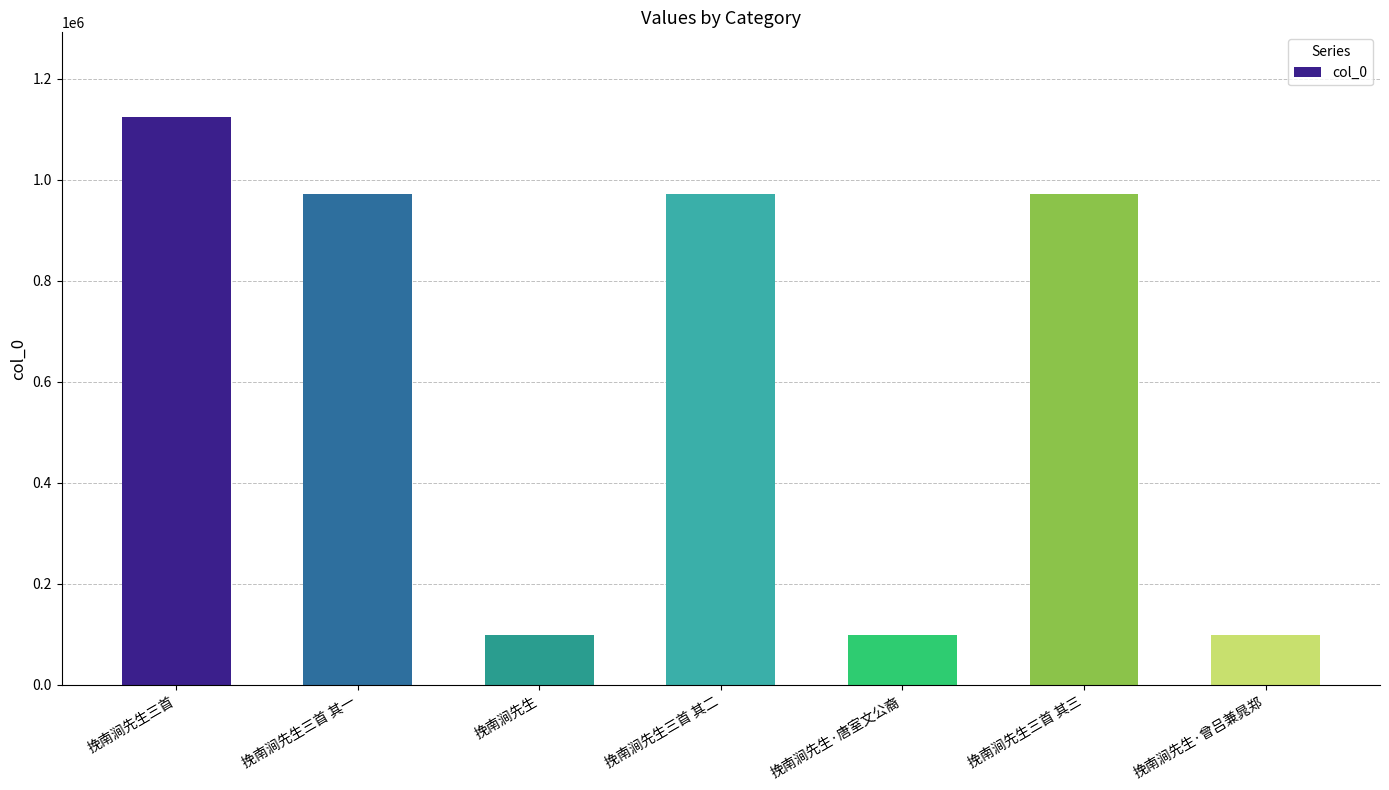

Are the bars horizontal?

No